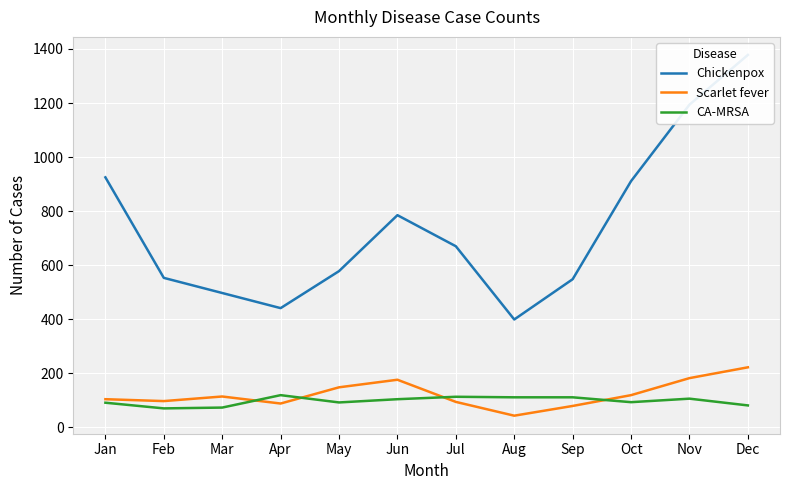

Is it true that CA-MRSA equals 70 at Feb?

True